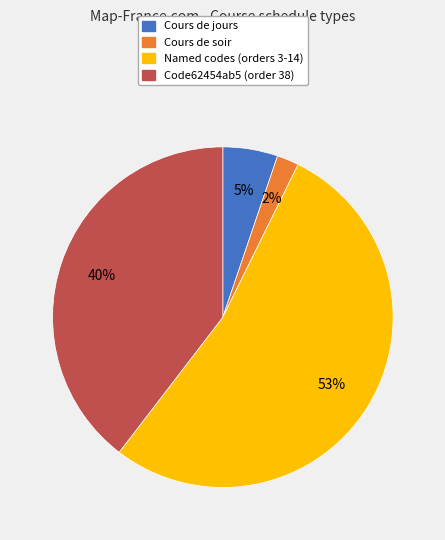

Which category accounts for the majority?

Named codes (orders 3-14)